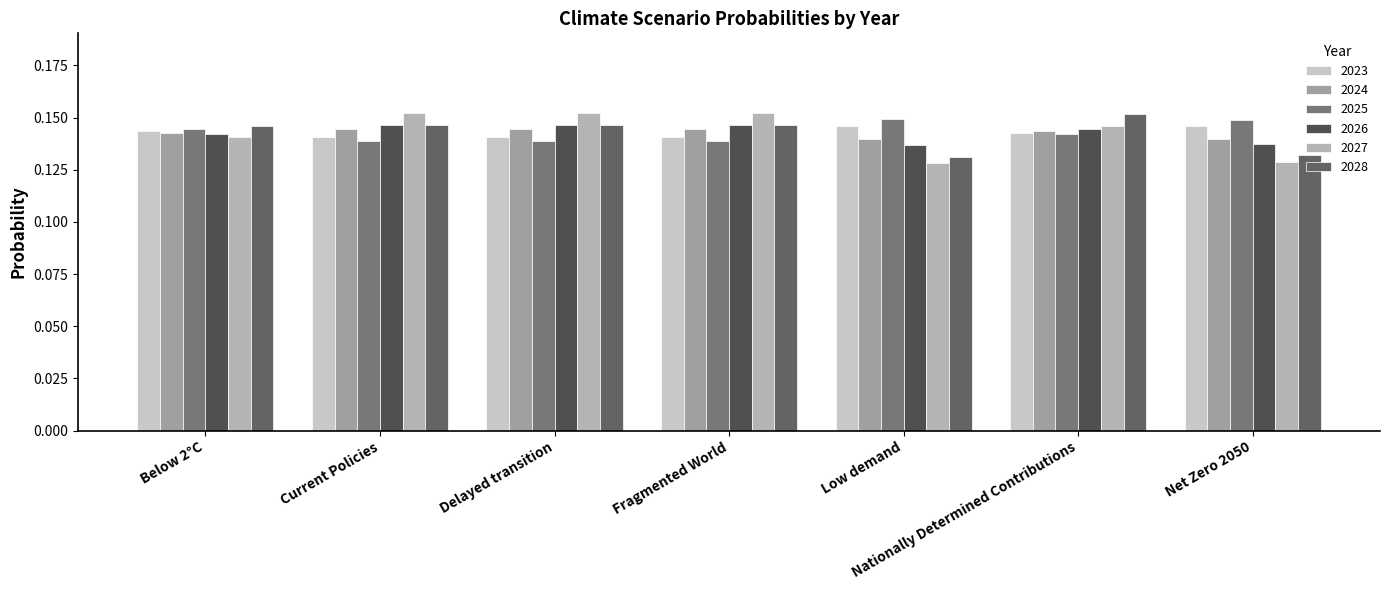

Count the number of categories in the chart.

7